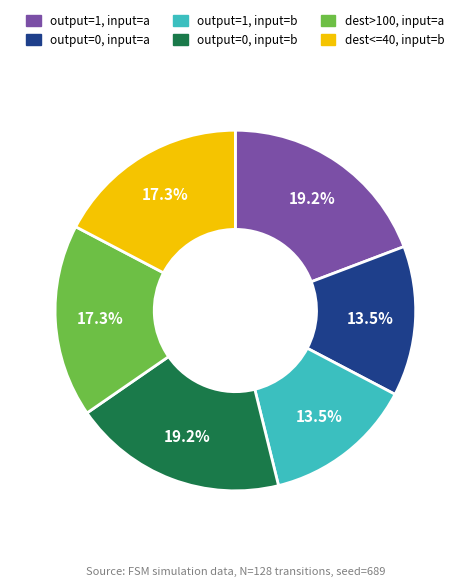

What is the total percentage of output=0, input=b and output=1, input=b?

32.7%